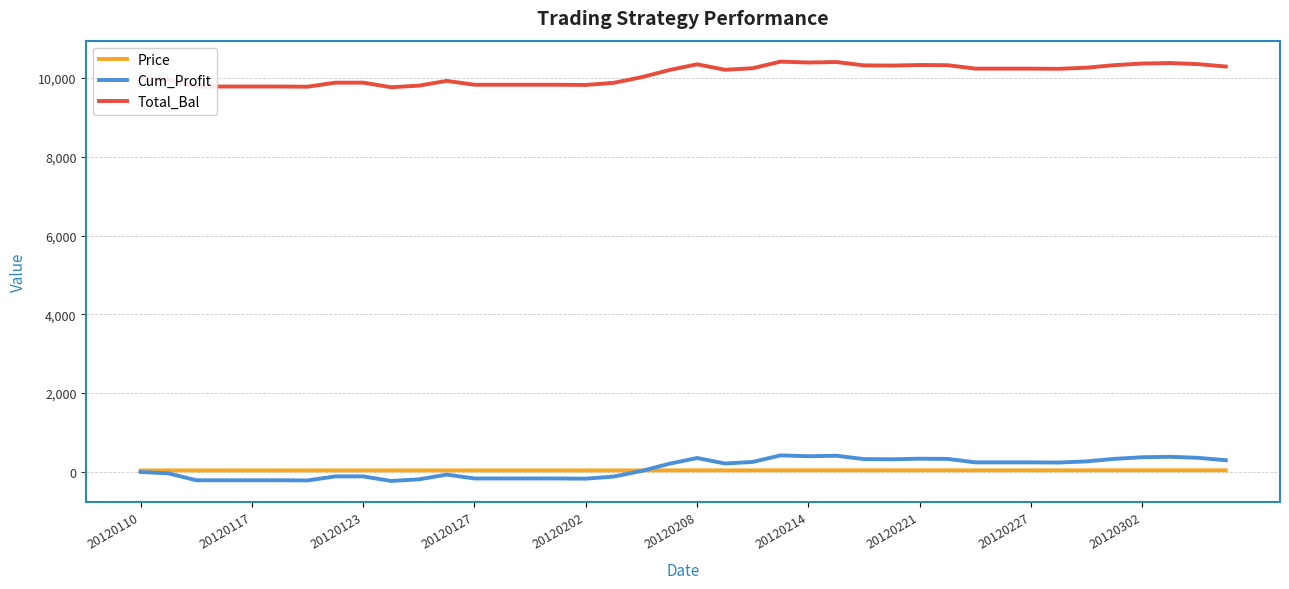

What is the difference between the maximum and second lowest values in the Total_Bal series?

637.1